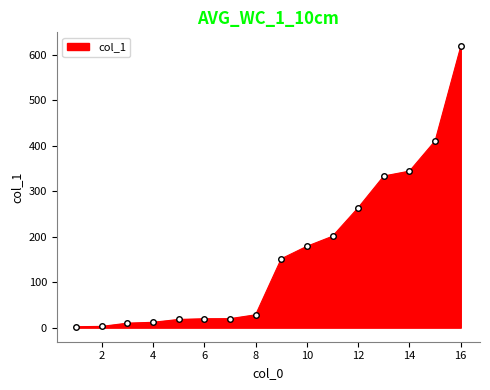

What is the difference between the maximum and minimum values?

616.9